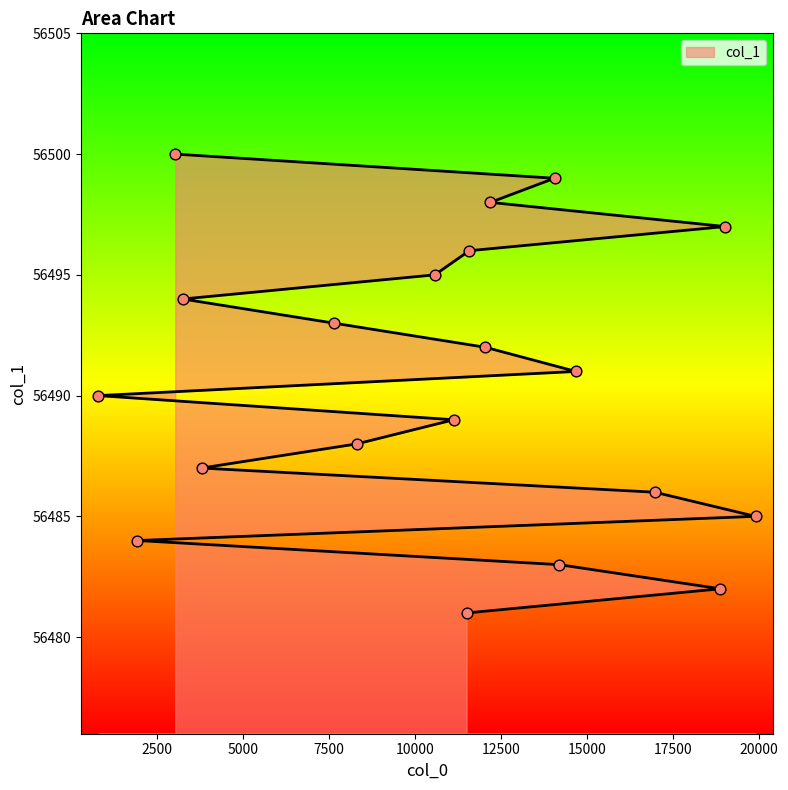

What is the change in value from 1944 to 3259?

+10